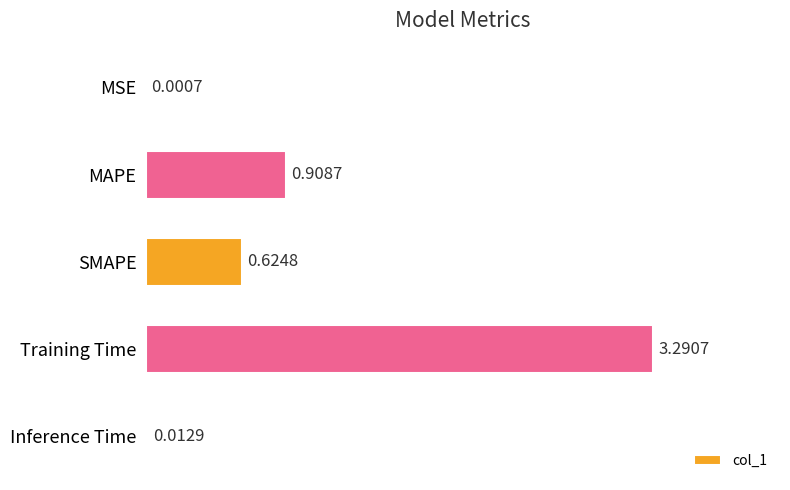

Between MAPE and Training Time, which is larger?

Training Time